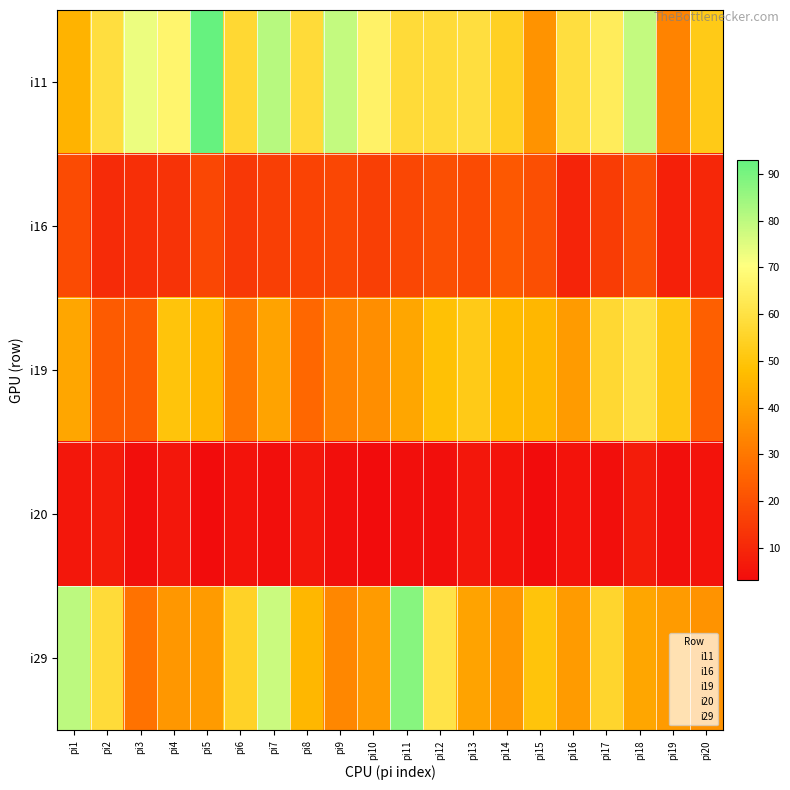

At which category does the chart reach its peak across all series?

pi5